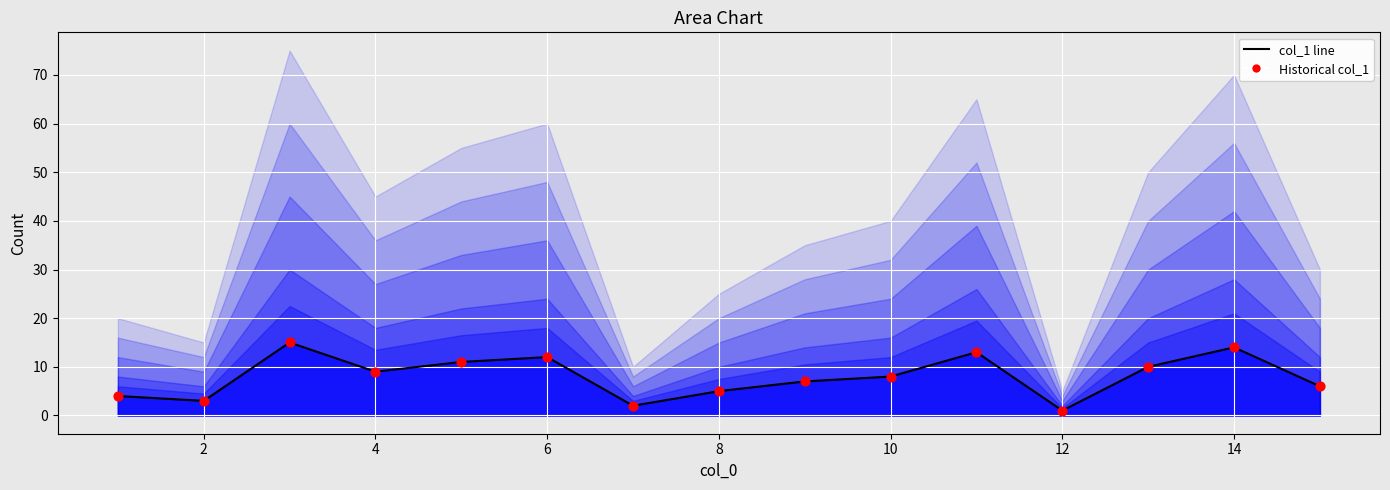

At how many categories does at least one series exceed 1?

14